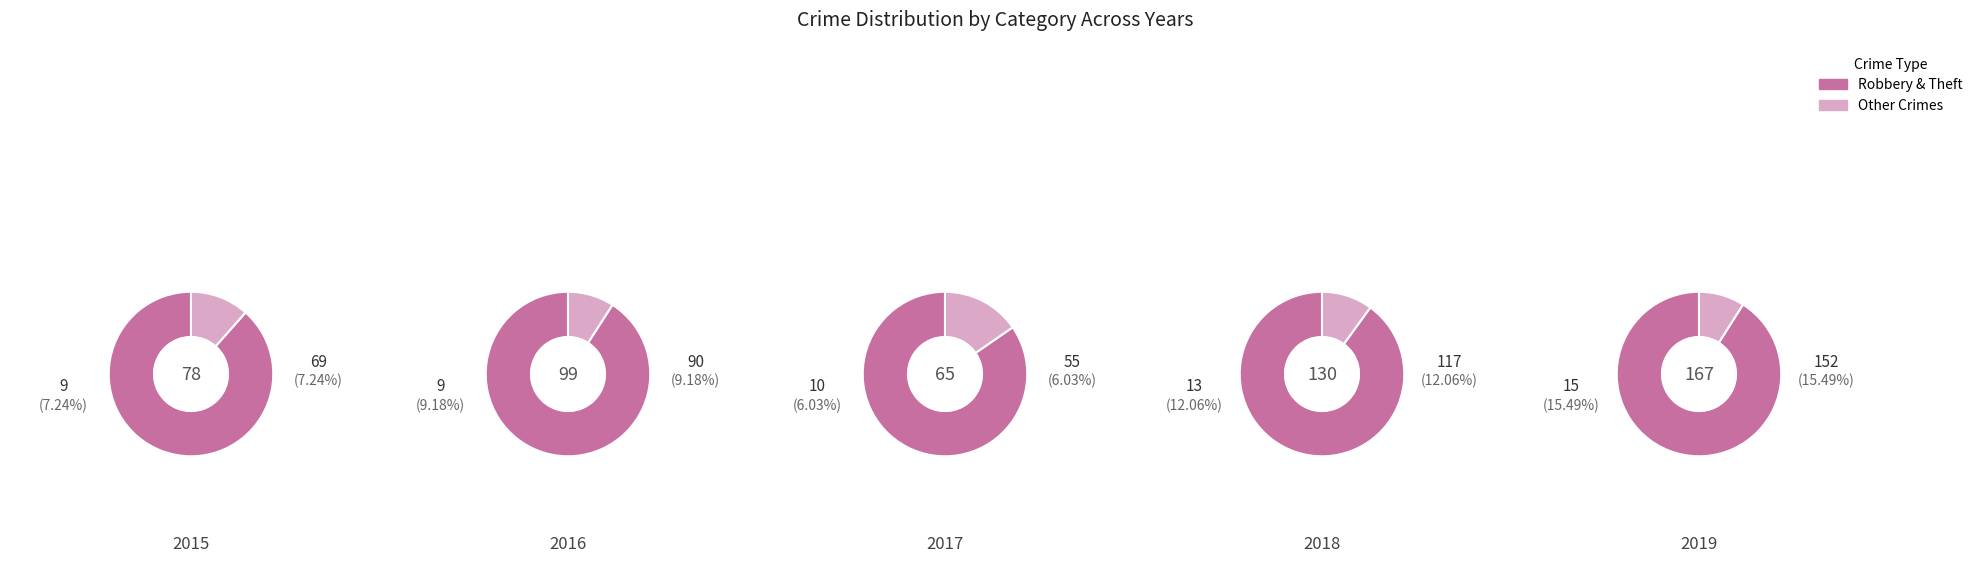

Is there any slice that represents more than half of the pie?

Yes